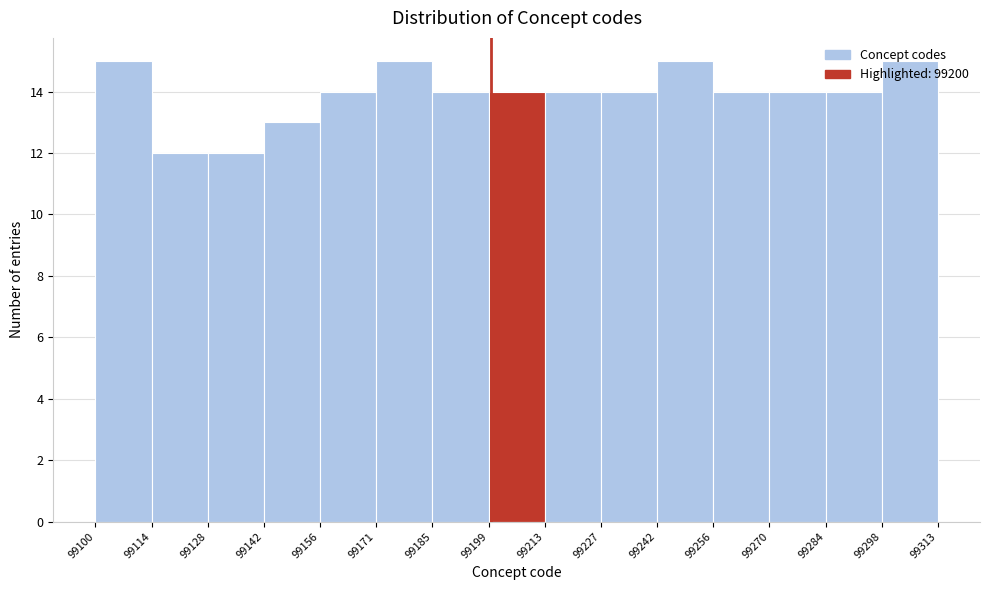

How tall is the bar that spans 99284 to 99298 on the x-axis? The values are not printed on the chart, so give them approximately, as read against the axis.

14